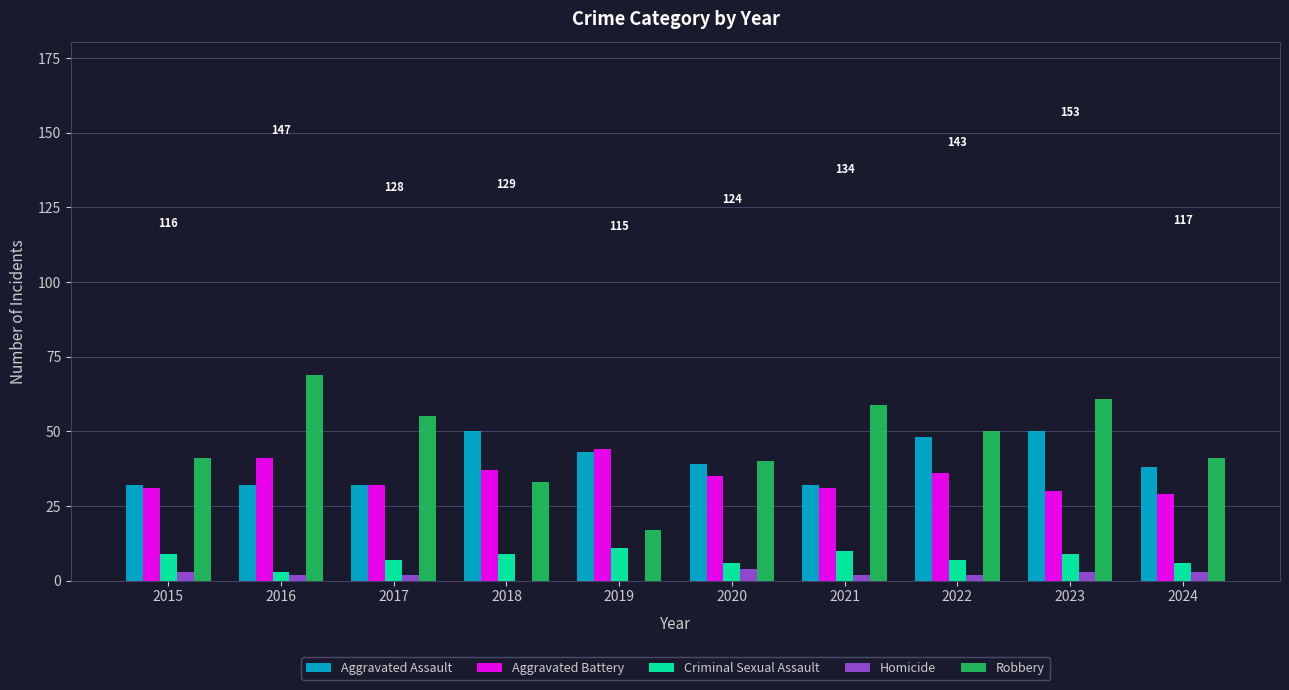

What is the sum of the Criminal Sexual Assault values at 2018 and 2017?

16